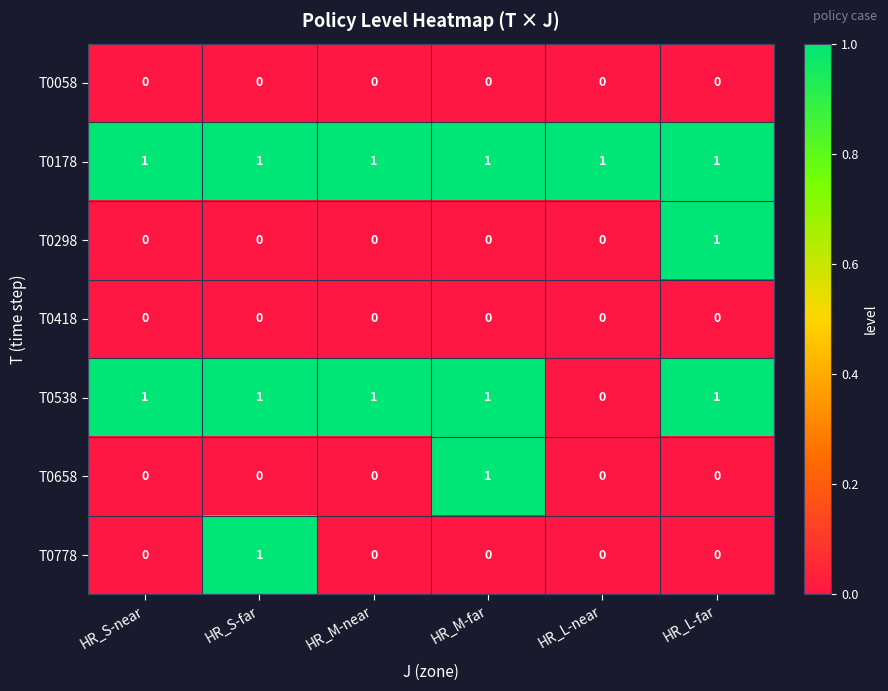

How many T0538 values are between 1 and 2?

5